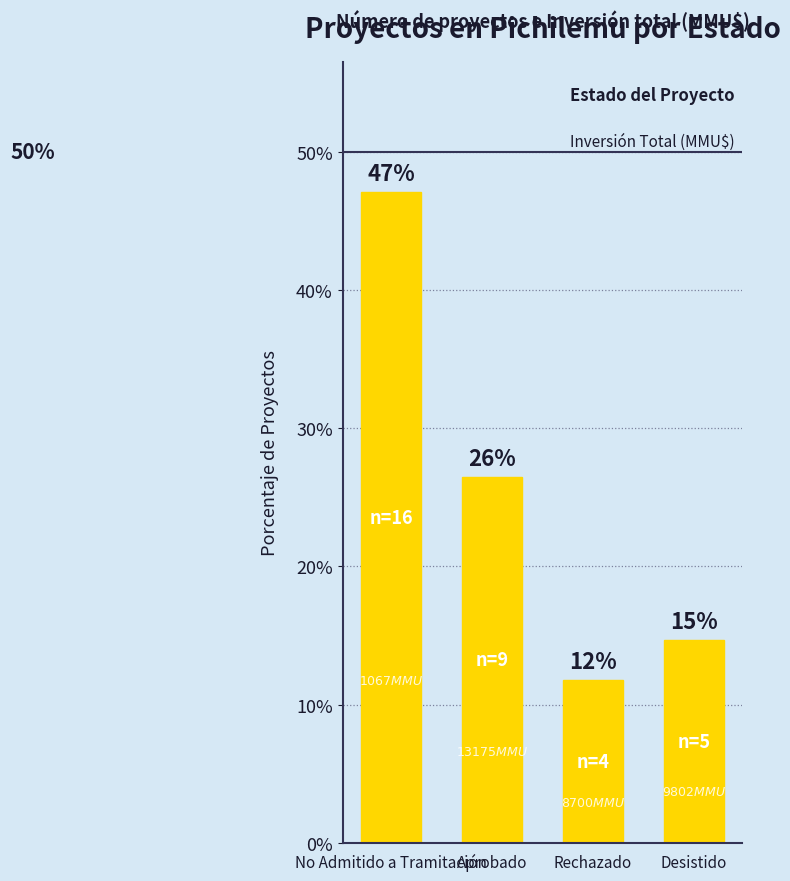

How many bars are there in total?

4